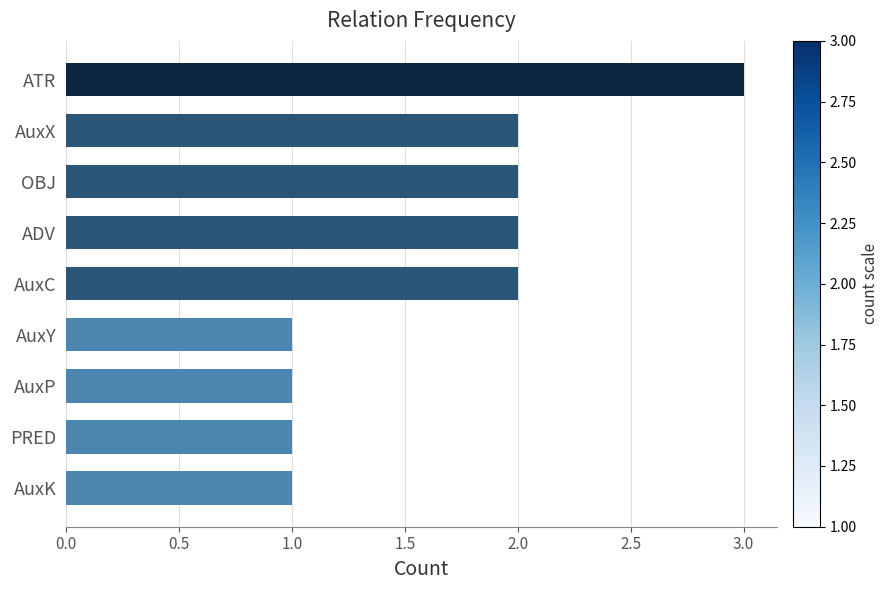

Is it true that the value at AuxP is 1?

True